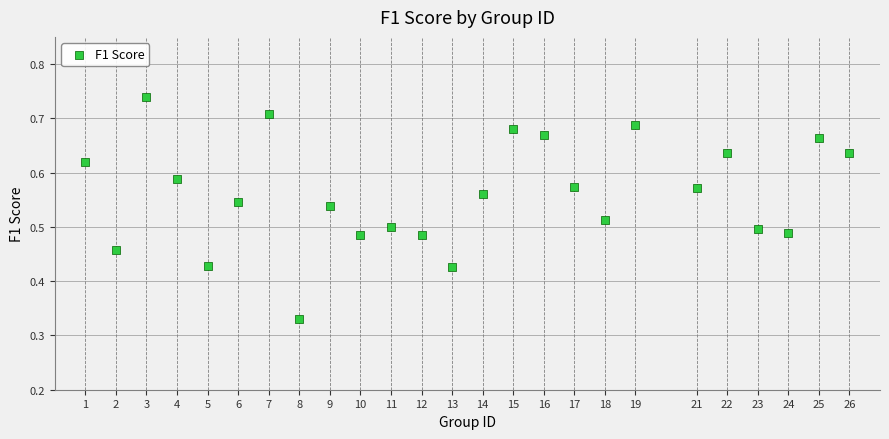

What is the range of X values (max minus min)?

25.0